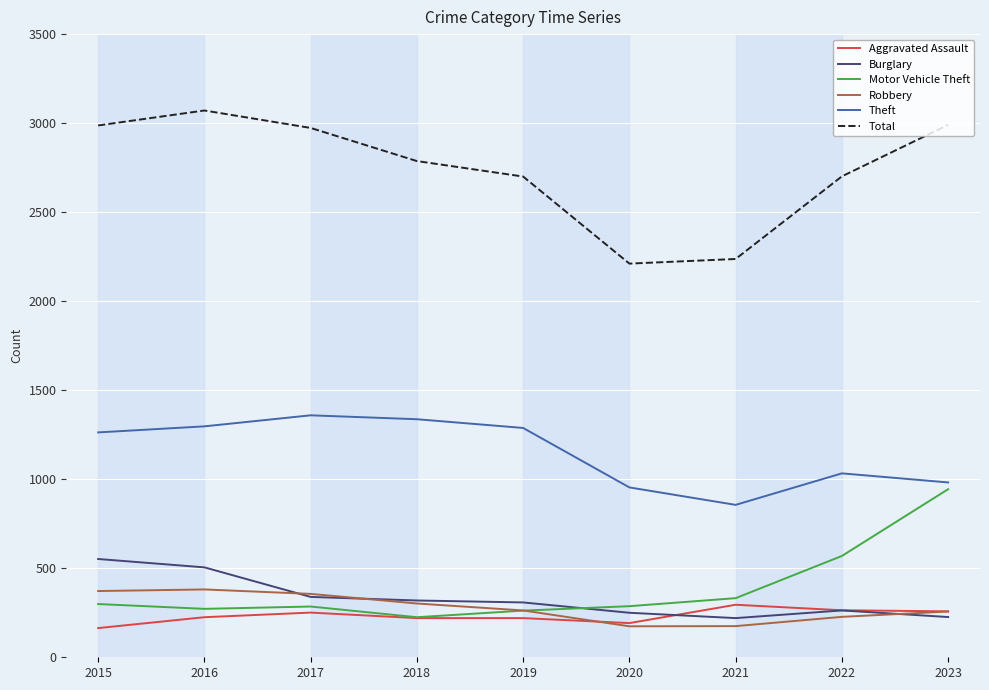

Which series has the largest range (max minus min)?

Total